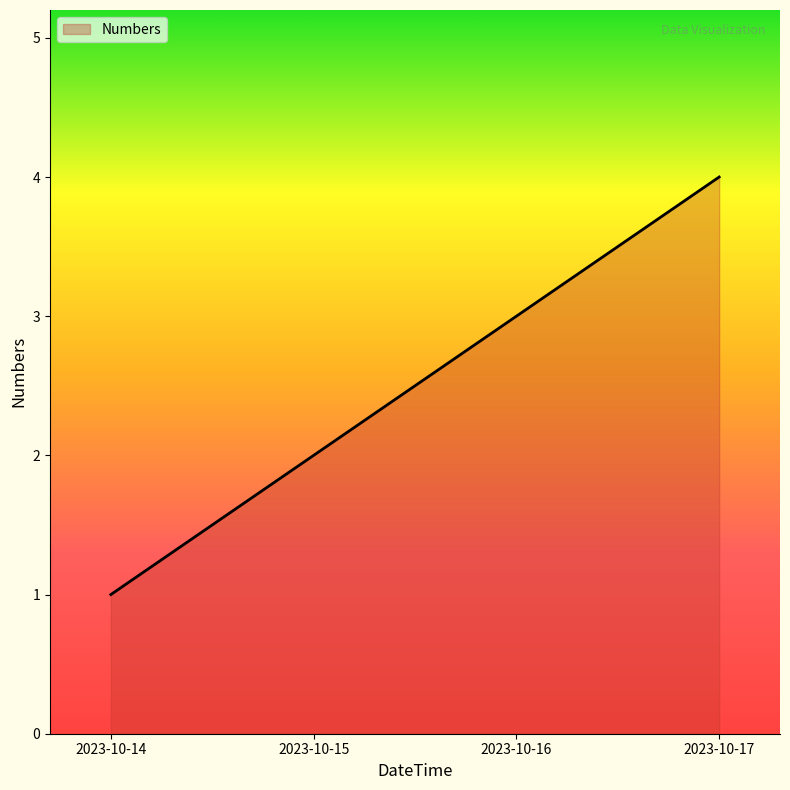

Which category has the highest value across all series?

2023-10-17